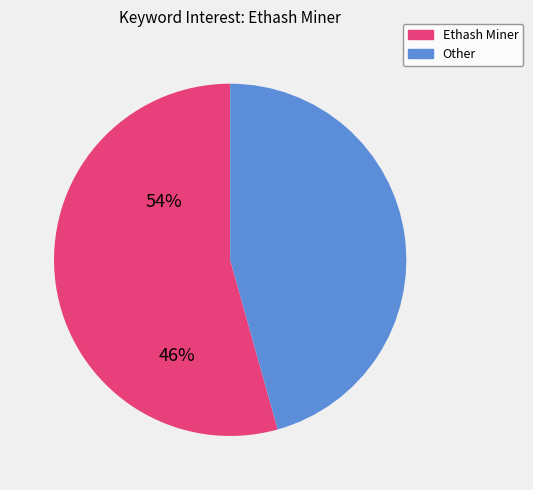

Between Ethash Miner and Other, which is larger?

Ethash Miner